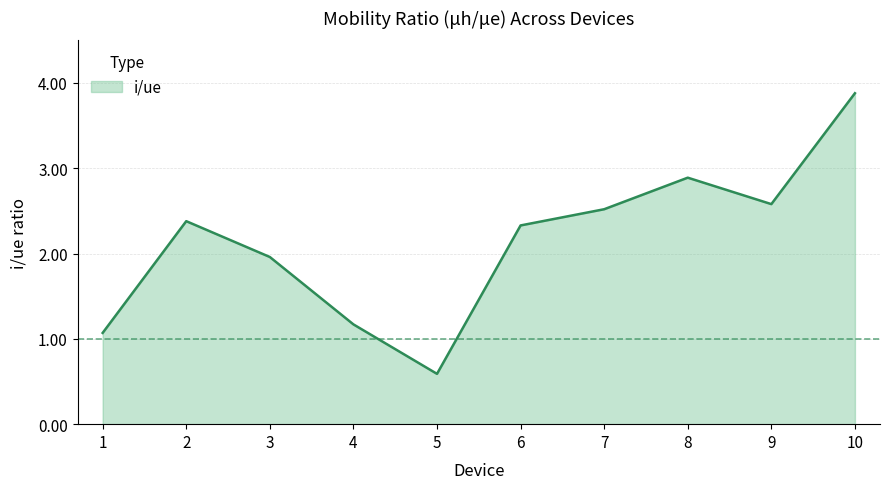

What is the smallest value displayed?

0.6